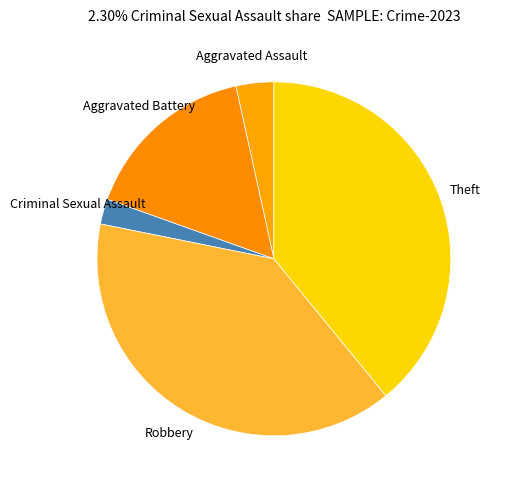

Is the sum of Criminal Sexual Assault and Theft greater than half?

No